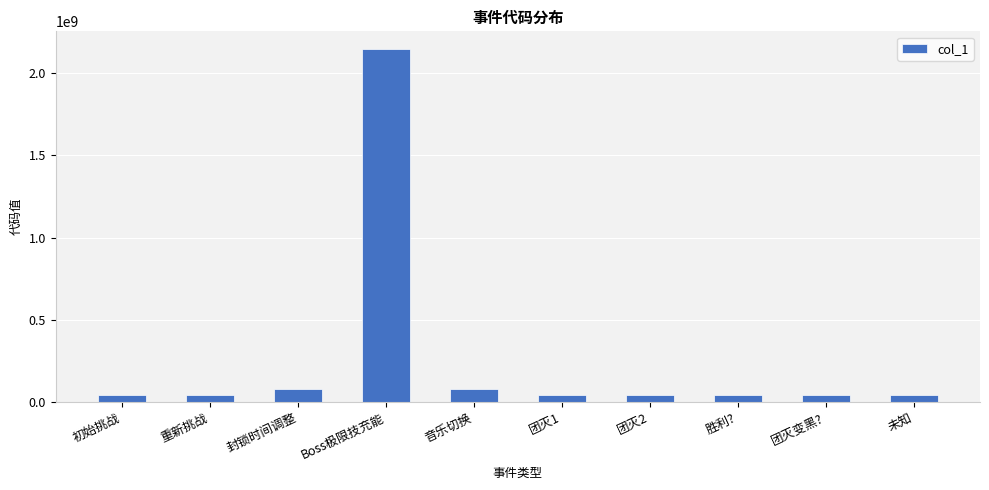

What is the sum of all values?

2587483709